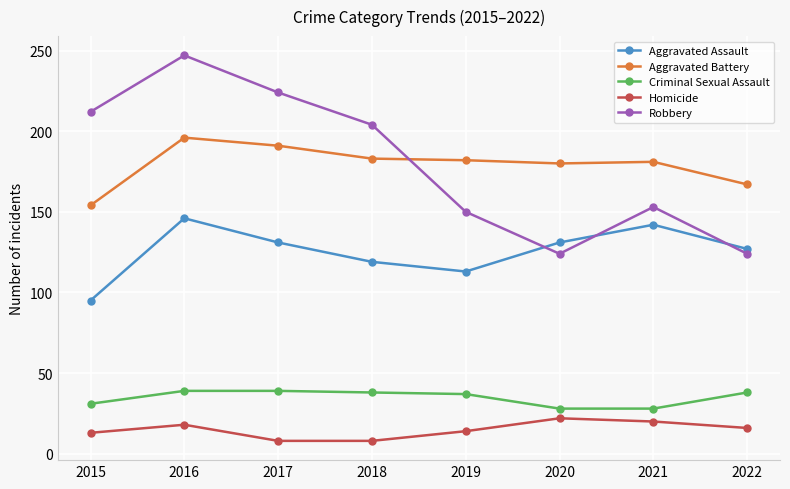

What is the sum of the Aggravated Assault values at 2015 and 2021?

237